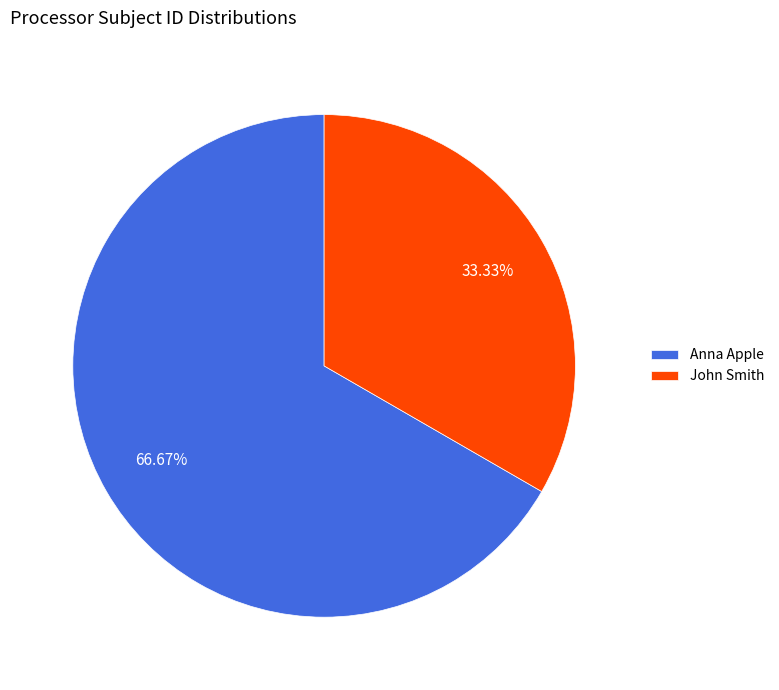

To the nearest percent, what portion does Anna Apple represent?

67%